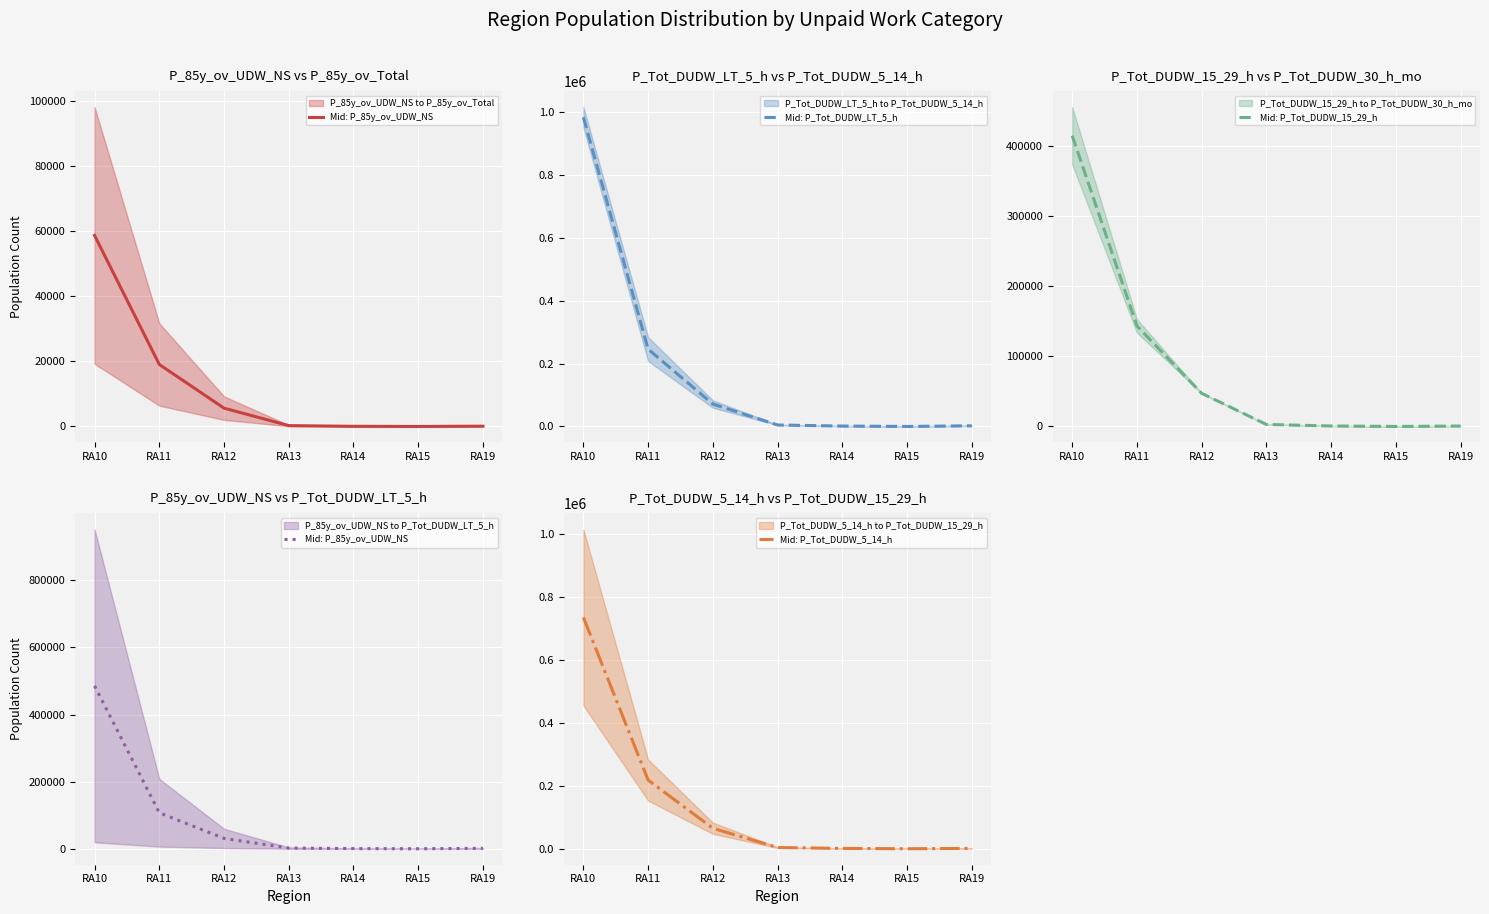

True or false: Mid: P_Tot_DUDW_5_14_h has a value of 65265.5 at RA12.

True